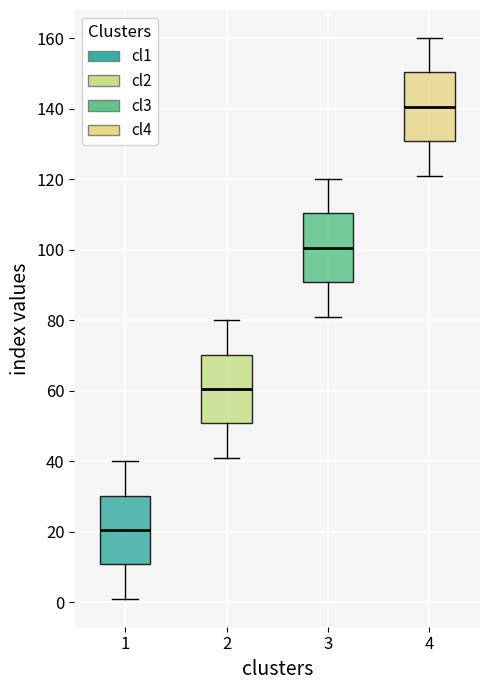

Which box's median line is the highest?

4